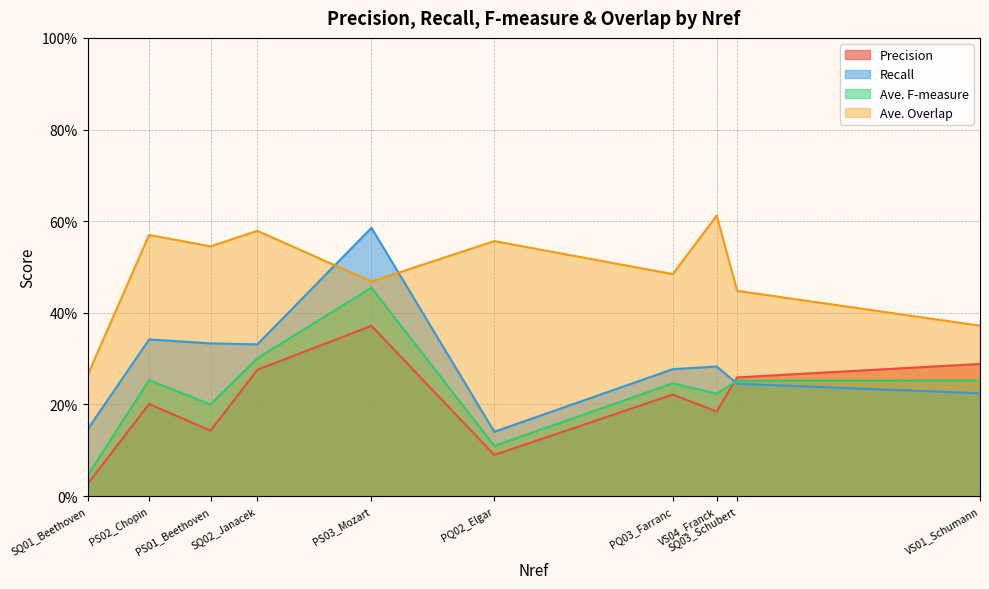

How many lines are shown in the chart?

4